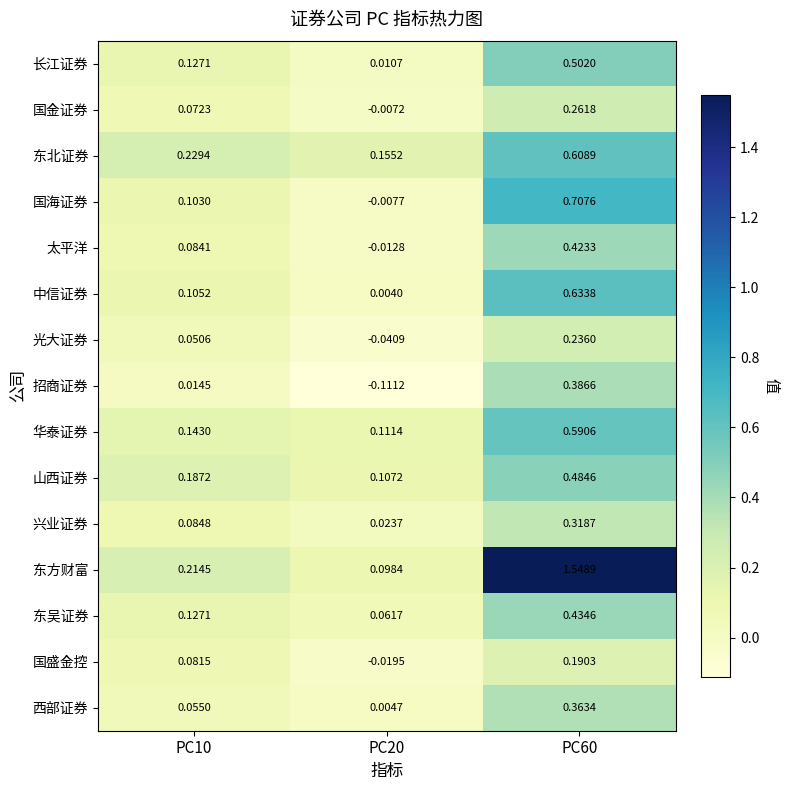

Between PC20 and PC60, which series saw the biggest shift?

东方财富